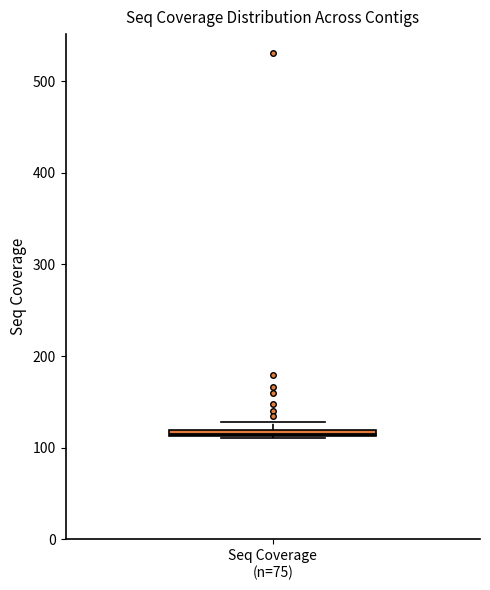

Where is the lower edge of the box for Seq Coverage (n=75) on the y-axis? The values are not printed on the chart, so give them approximately, as read against the axis.

110